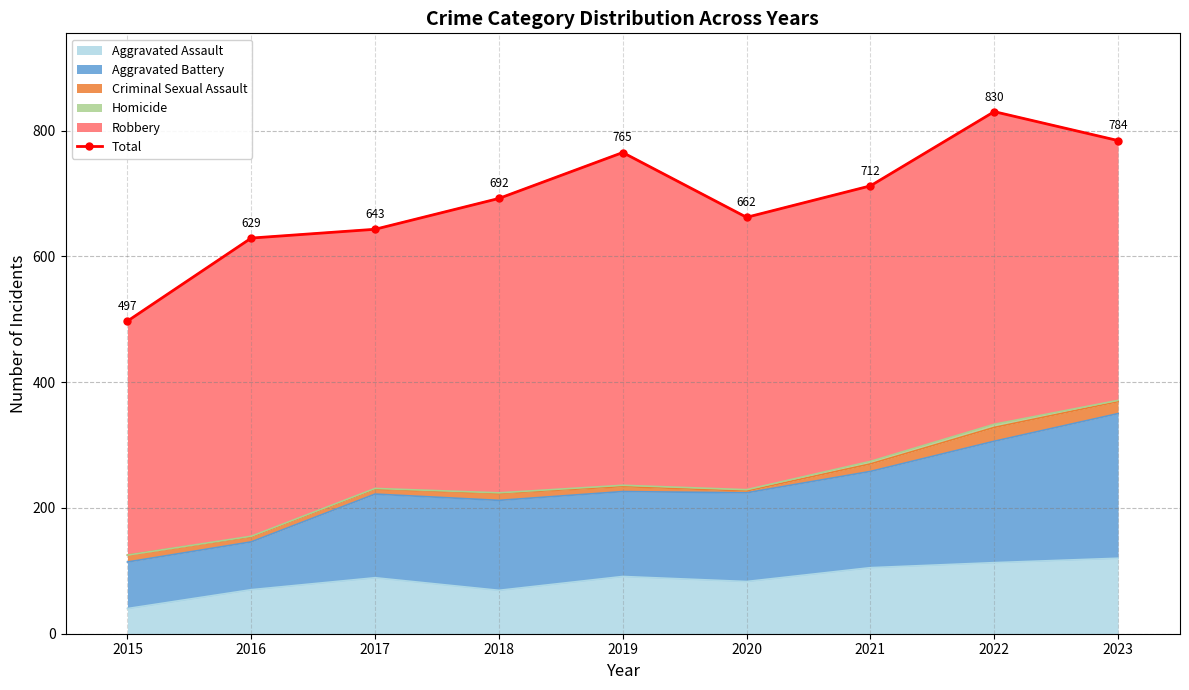

Reading left to right, transcribe all the data shown in this chart.

2015=497	2016=629	2017=643	2018=692	2019=765	2020=662	2021=712	2022=830	2023=784